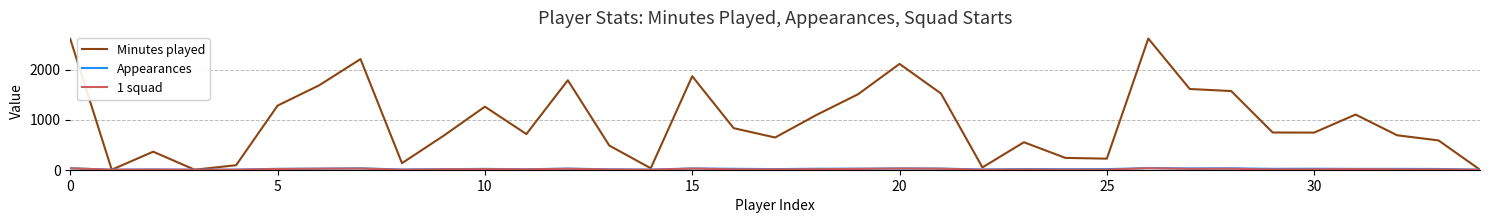

What is the maximum value for Minutes played?

2619